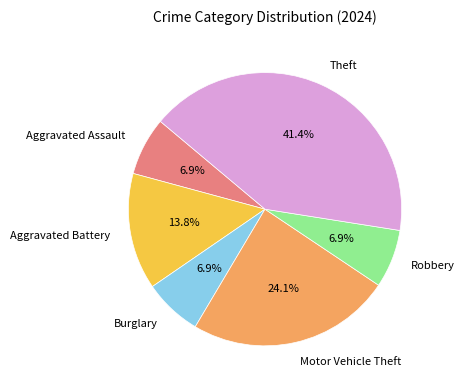

Combined, do Aggravated Assault and Motor Vehicle Theft account for over 50%?

No